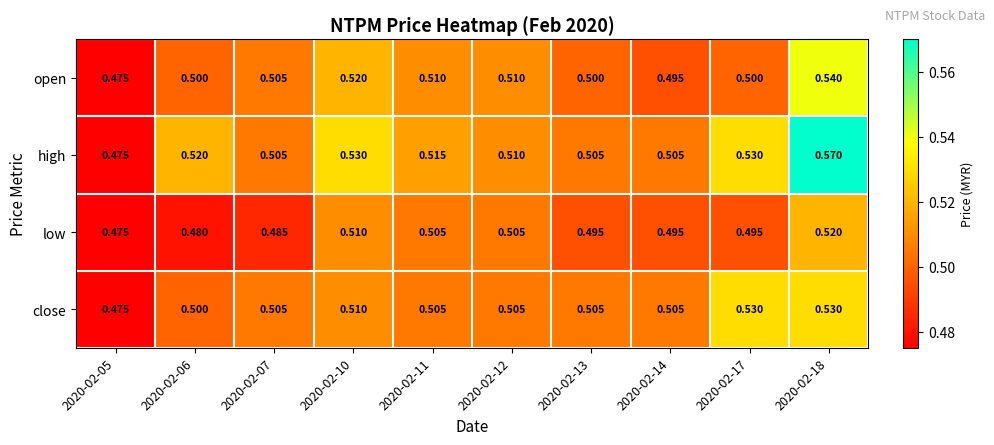

Which series has the largest range (max minus min)?

high